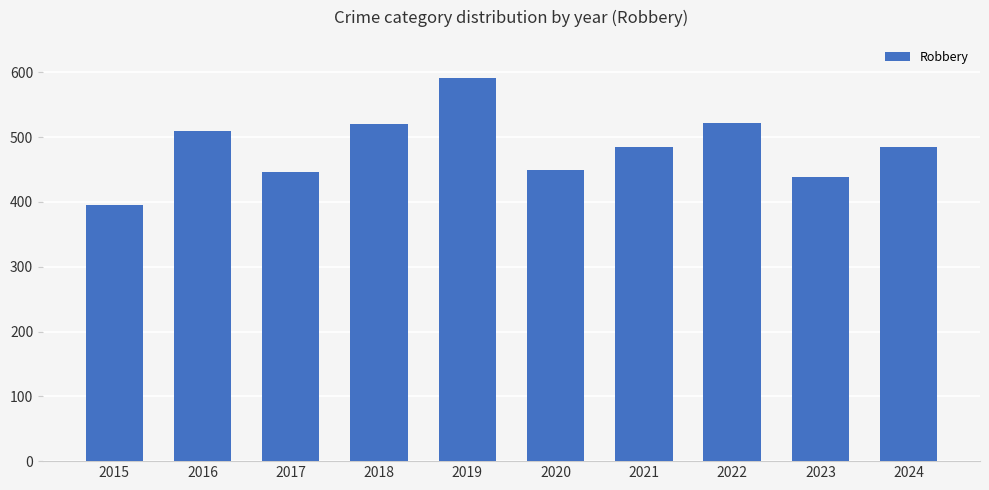

What is the change in value from 2022 to 2023?

-82